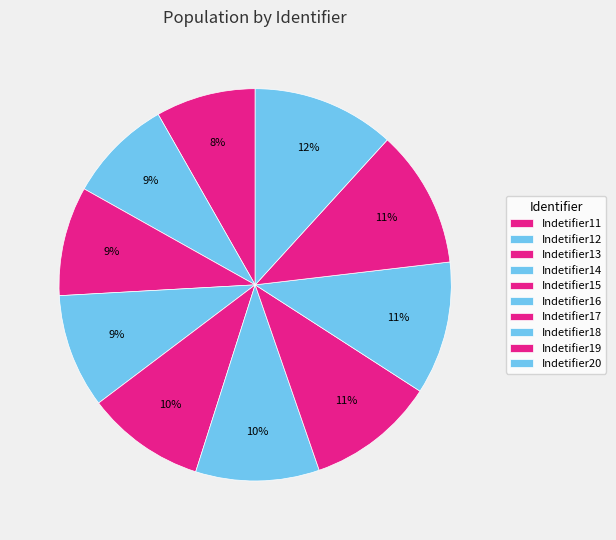

Count the number of slices in the pie.

10